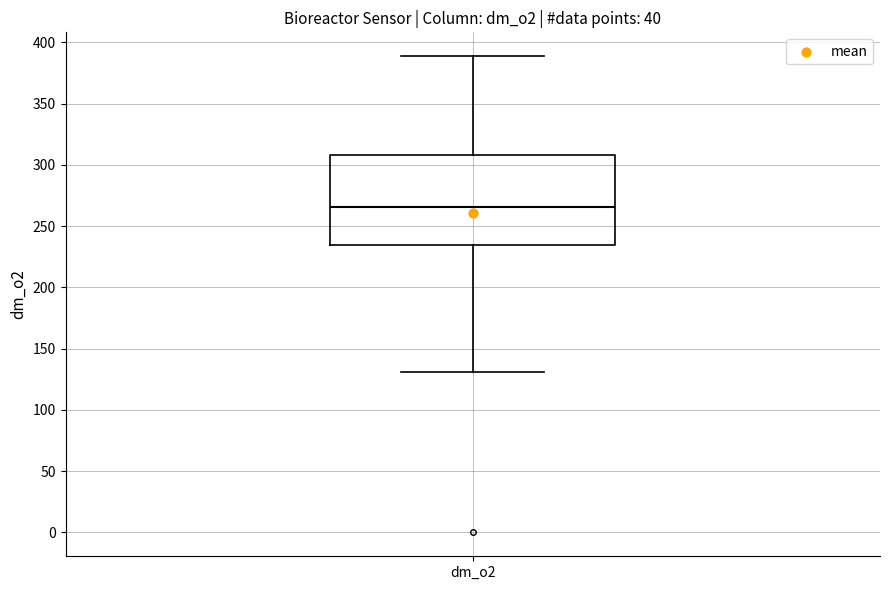

Transcribe this box plot: give where the median line is, the range the box spans, and where the two whiskers end, as read against the y-axis. The values are not printed on the chart, so give them approximately, as read against the axis.

median 265, box 235 to 310, whiskers 130 to 390